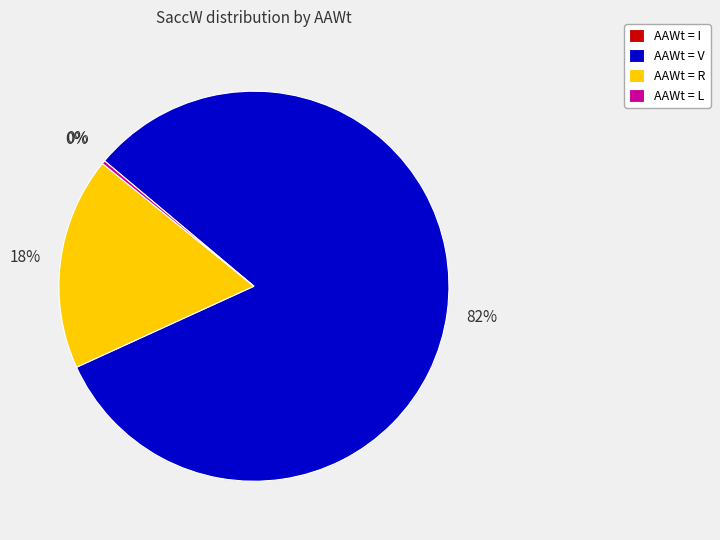

To the nearest percent, what percentage of the pie is AAWt = V?

82%